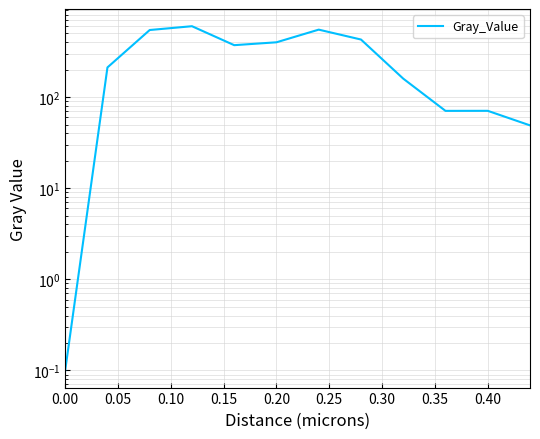

How many lines are shown in the chart?

1